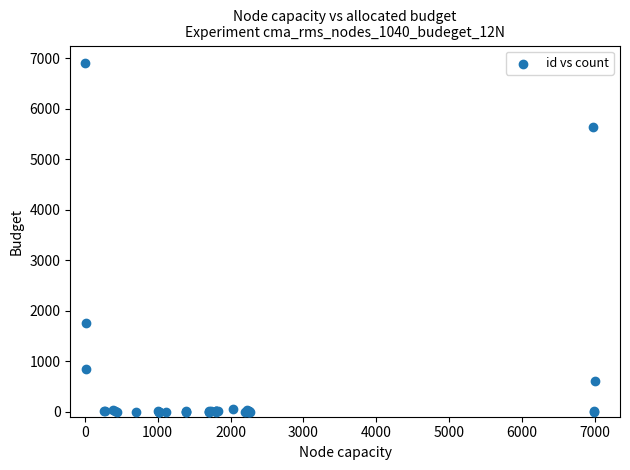

What Y value in the scatter plot is closest to 3455?

1748